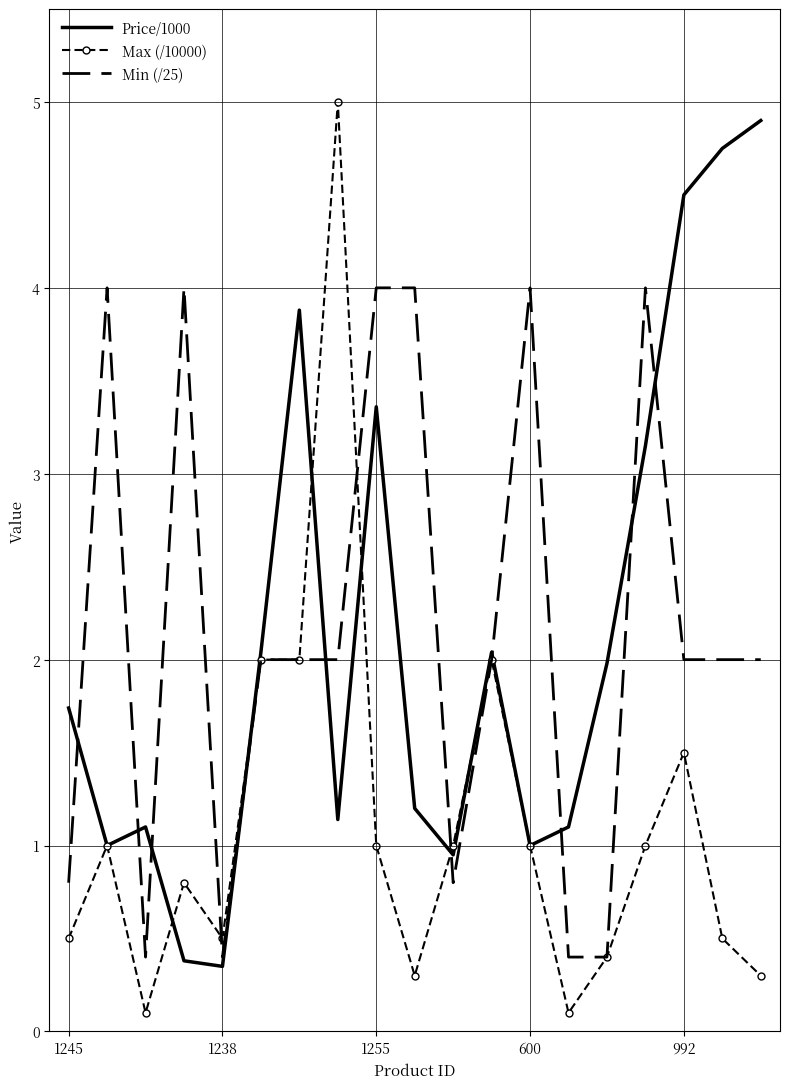

What is the maximum value shown in the chart?

5.0